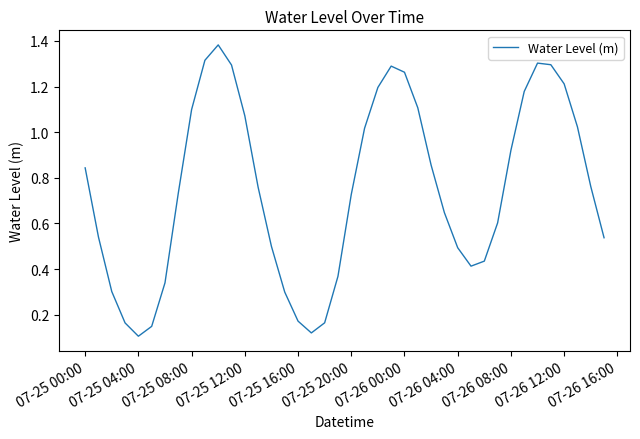

How many lines are shown in the chart?

1